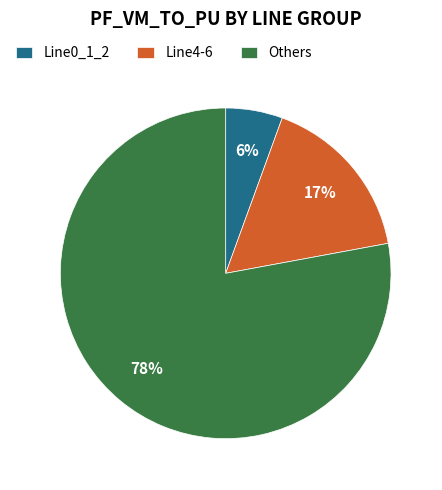

The Line0_1_2 slice represents 20% of the pie. True or false?

False